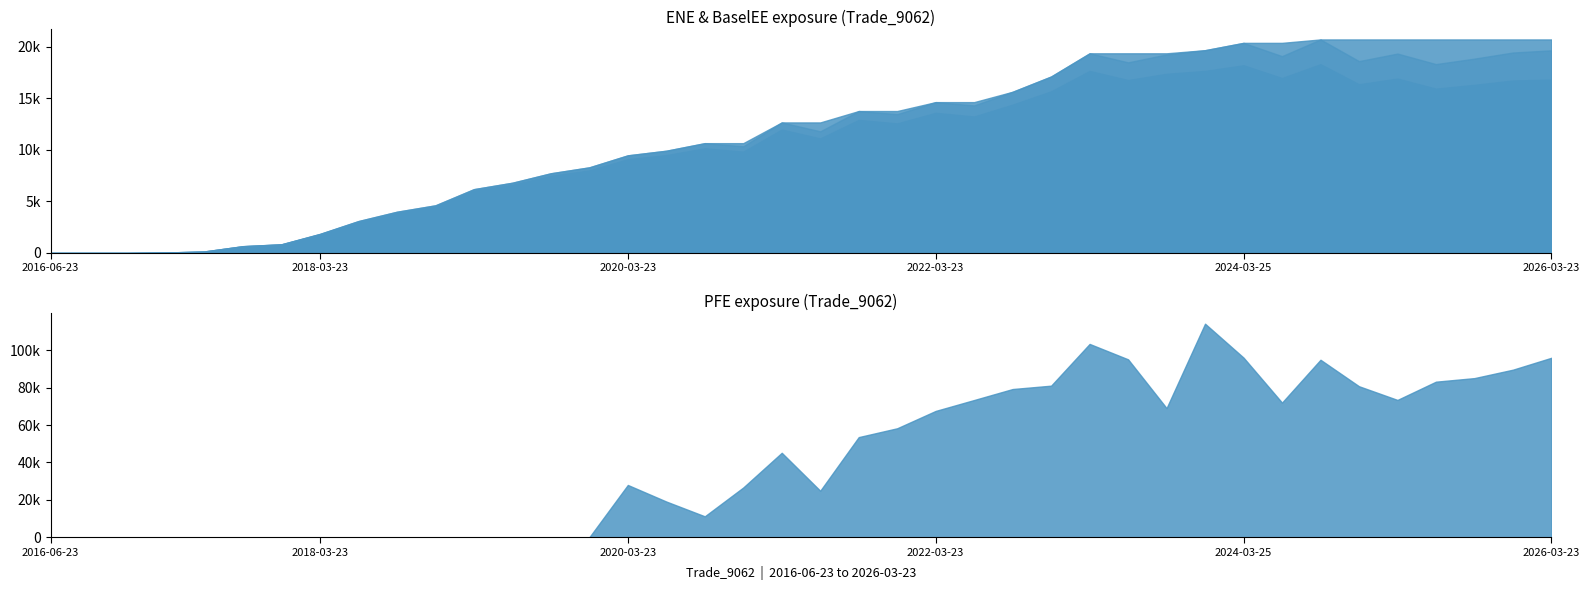

Reading left to right, extract all data points from this chart.

ENE: 2016-06-23=0.0	2016-09-23=0.0	2016-12-23=0.0	2017-03-23=44.4	2017-06-23=150.2	2017-09-25=655.9	2017-12-27=834.2	2018-03-23=1824.6	2018-06-25=3044.0	2018-09-24=3921.0	2018-12-24=4516.3	2019-03-25=6031.5	2019-06-24=6618.3	2019-09-23=7482.7	2019-12-23=8011.1	2020-03-23=9101.8	2020-06-23=9497.0	2020-09-23=10158.6	2020-12-23=9831.9	2021-03-23=11978.5	2021-06-23=11116.5	2021-09-23=12913.5	2021-12-23=12575.0	2022-03-23=13602.0	2022-06-23=13245.4	2022-09-23=14399.7	2022-12-23=15689.5	2023-03-23=17666.8	2023-06-23=16784.5	2023-09-25=17389.7	2023-12-27=17669.8	2024-03-25=18217.6	2024-06-24=16980.2	2024-09-23=18321.6	2024-12-23=16374.4	2025-03-24=16927.3	2025-06-23=15948.0	2025-09-23=16318.9	2025-12-23=16739.7	2026-03-23=16829.2
BaselEE: 2016-06-23=0.0	2016-09-23=0.0	2016-12-23=0.0	2017-03-23=44.7	2017-06-23=151.4	2017-09-25=662.8	2017-12-27=845.2	2018-03-23=1853.2	2018-06-25=3099.8	2018-09-24=4004.8	2018-12-24=4626.7	2019-03-25=6197.6	2019-06-24=6820.9	2019-09-23=7739.0	2019-12-23=8314.9	2020-03-23=9480.5	2020-06-23=9927.5	2020-09-23=10662.2	2020-12-23=10360.9	2021-03-23=12673.3	2021-06-23=11809.3	2021-09-23=13780.4	2021-12-23=13479.6	2022-03-23=14645.4	2022-06-23=14326.4	2022-09-23=15650.0	2022-12-23=17133.3	2023-03-23=19383.8	2023-06-23=18504.9	2023-09-25=19273.1	2023-12-27=19685.8	2024-03-25=20397.6	2024-06-24=19109.3	2024-09-23=20729.2	2024-12-23=18625.6	2025-03-24=19357.6	2025-06-23=18335.6	2025-09-23=18866.6	2025-12-23=19460.1	2026-03-23=19671.2
BaselEEE: 2016-06-23=0.0	2016-09-23=0.0	2016-12-23=0.0	2017-03-23=44.7	2017-06-23=151.4	2017-09-25=662.8	2017-12-27=845.2	2018-03-23=1853.2	2018-06-25=3099.8	2018-09-24=4004.8	2018-12-24=4626.7	2019-03-25=6197.6	2019-06-24=6820.9	2019-09-23=7739.0	2019-12-23=8314.9	2020-03-23=9480.5	2020-06-23=9927.5	2020-09-23=10662.2	2020-12-23=10662.2	2021-03-23=12673.3	2021-06-23=12673.3	2021-09-23=13780.4	2021-12-23=13780.4	2022-03-23=14645.4	2022-06-23=14645.4	2022-09-23=15650.0	2022-12-23=17133.3	2023-03-23=19383.8	2023-06-23=19383.8	2023-09-25=19383.8	2023-12-27=19685.8	2024-03-25=20397.6	2024-06-24=20397.6	2024-09-23=20729.2	2024-12-23=20729.2	2025-03-24=20729.2	2025-06-23=20729.2	2025-09-23=20729.2	2025-12-23=20729.2	2026-03-23=20729.2
PFE: 2016-06-23=0.0	2016-09-23=0.0	2016-12-23=0.0	2017-03-23=0.0	2017-06-23=0.0	2017-09-25=0.0	2017-12-27=0.0	2018-03-23=0.0	2018-06-25=0.0	2018-09-24=0.0	2018-12-24=0.0	2019-03-25=0.0	2019-06-24=0.0	2019-09-23=0.0	2019-12-23=0.0	2020-03-23=27974.2	2020-06-23=19106.5	2020-09-23=11199.3	2020-12-23=26628.0	2021-03-23=45192.2	2021-06-23=24876.3	2021-09-23=53580.8	2021-12-23=58312.1	2022-03-23=67592.2	2022-06-23=73429.6	2022-09-23=79309.1	2022-12-23=81108.5	2023-03-23=103439.0	2023-06-23=95196.6	2023-09-25=69100.9	2023-12-27=114265.0	2024-03-25=96118.6	2024-06-24=72036.5	2024-09-23=94967.5	2024-12-23=80806.2	2025-03-24=73473.8	2025-06-23=83240.6	2025-09-23=85153.5	2025-12-23=89654.6	2026-03-23=96027.9